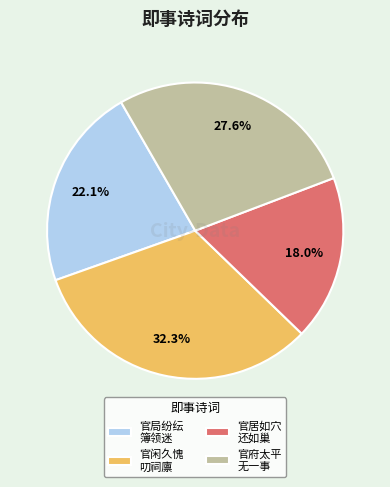

Approximately how many times larger is the value at 官局纷纭 簿领迷 compared to 官府太平 无一事?

0.8